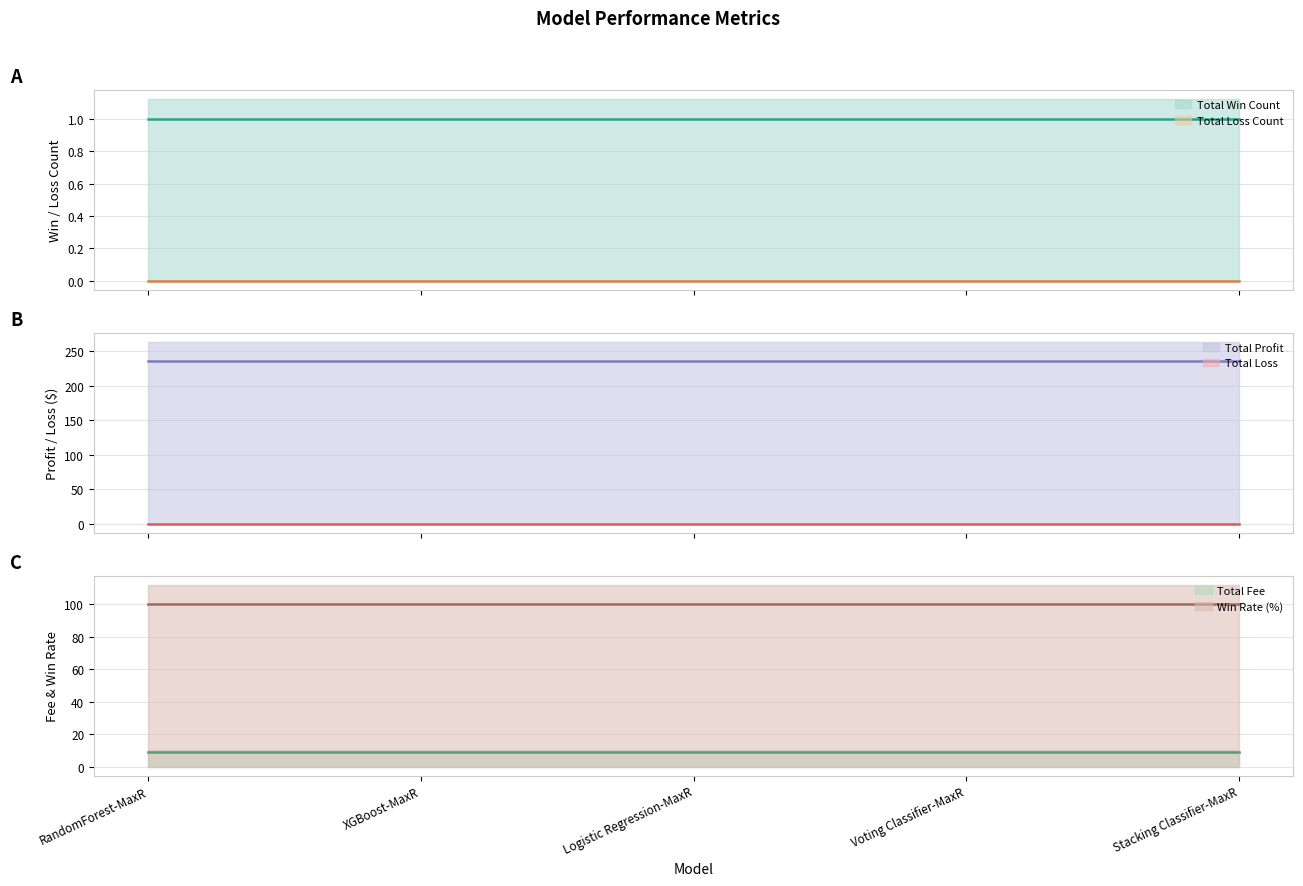

Does the chart display data point markers on the line(s)?

No